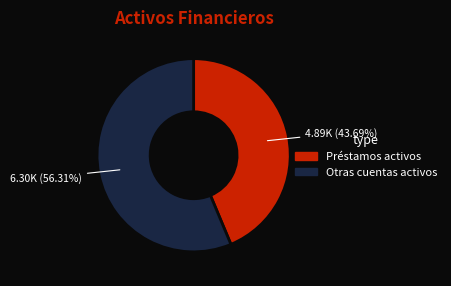

How many segments does this pie chart have?

2